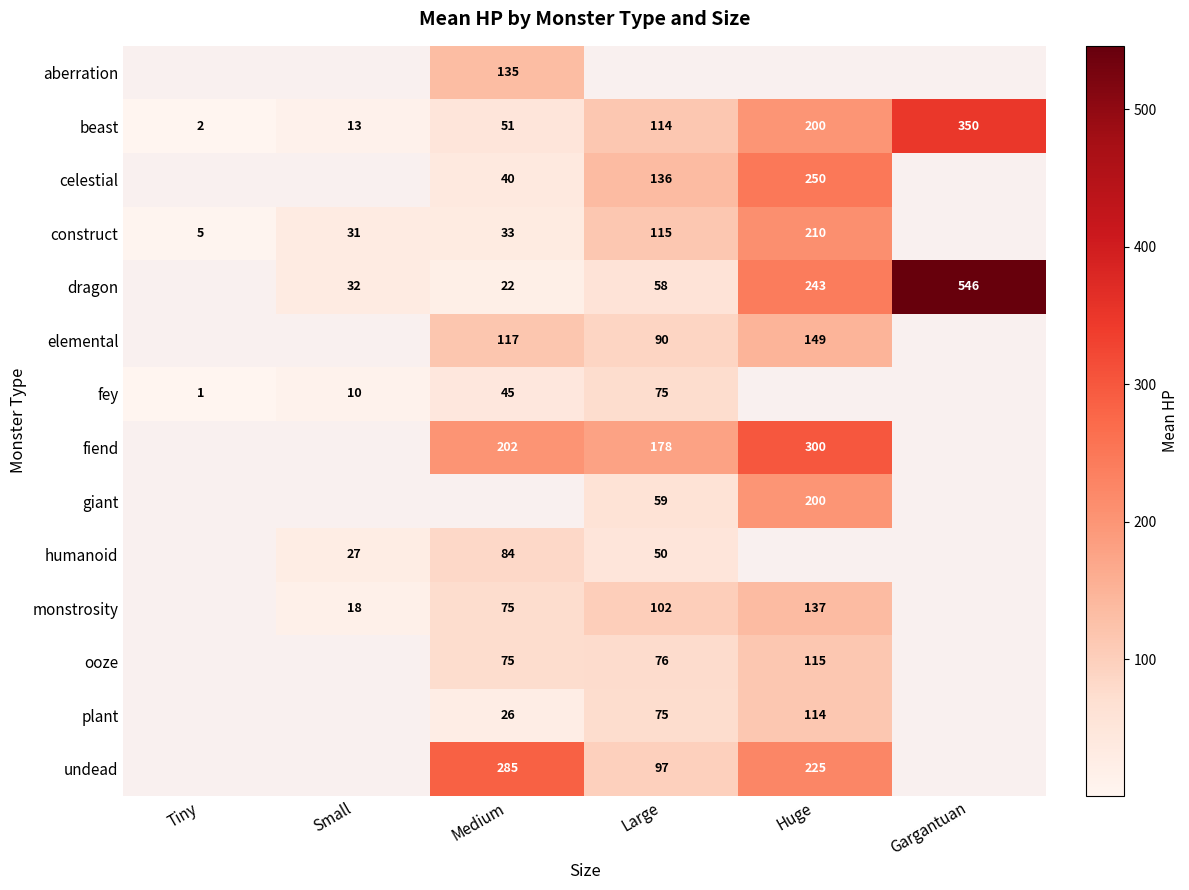

The value of monstrosity at Medium is 43. True or false?

False